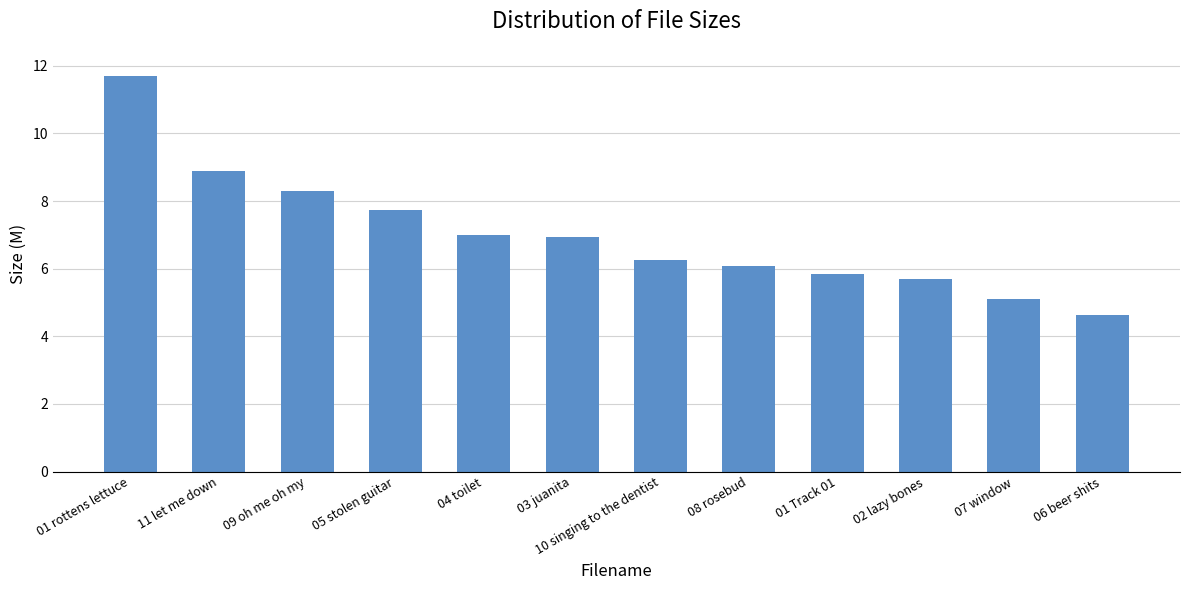

The value at 05 stolen guitar is 7.7. True or false?

True